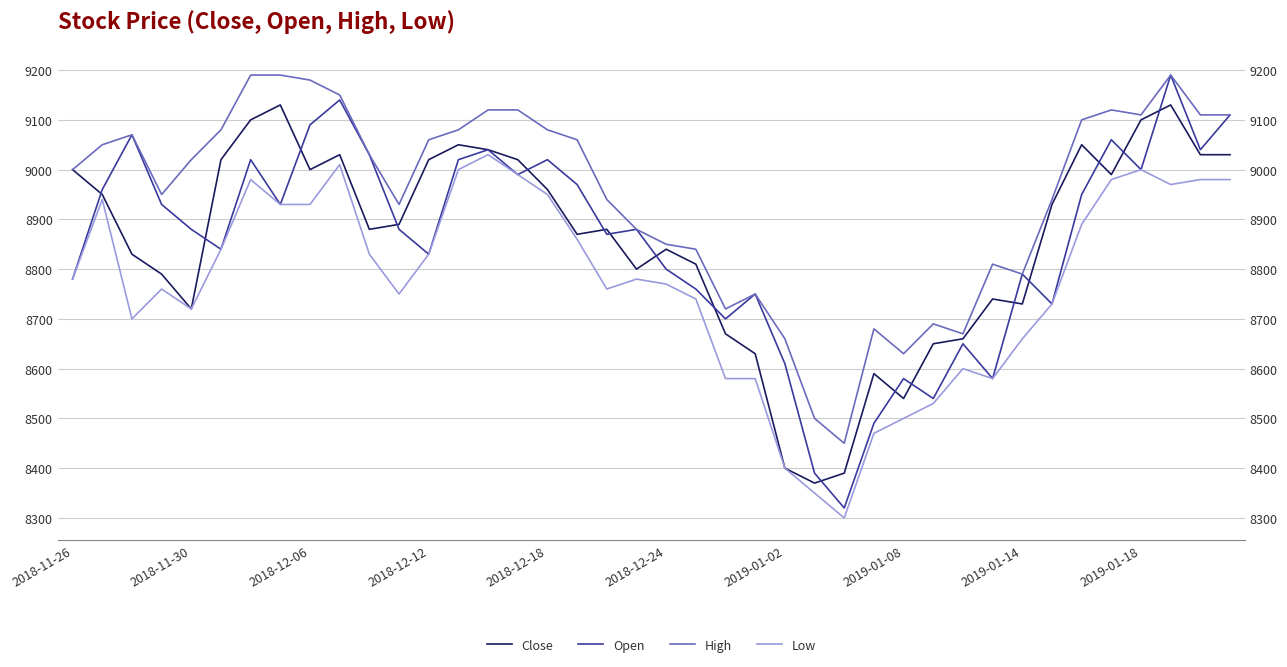

Rank the categories by High value from lowest to highest.

26, 25, 28, 24, 30, 27, 29, 22, 23, 32, 31, 21, 20, 19, 11, 18, 33, 2018-12-12, 2018-11-26, 2018-12-18, 10, 2018-11-30, 12, 17, 2018-12-06, 2018-12-24, 13, 16, 34, 36, 38, 39, 14, 15, 35, 2019-01-18, 2019-01-14, 2019-01-02, 2019-01-08, 37